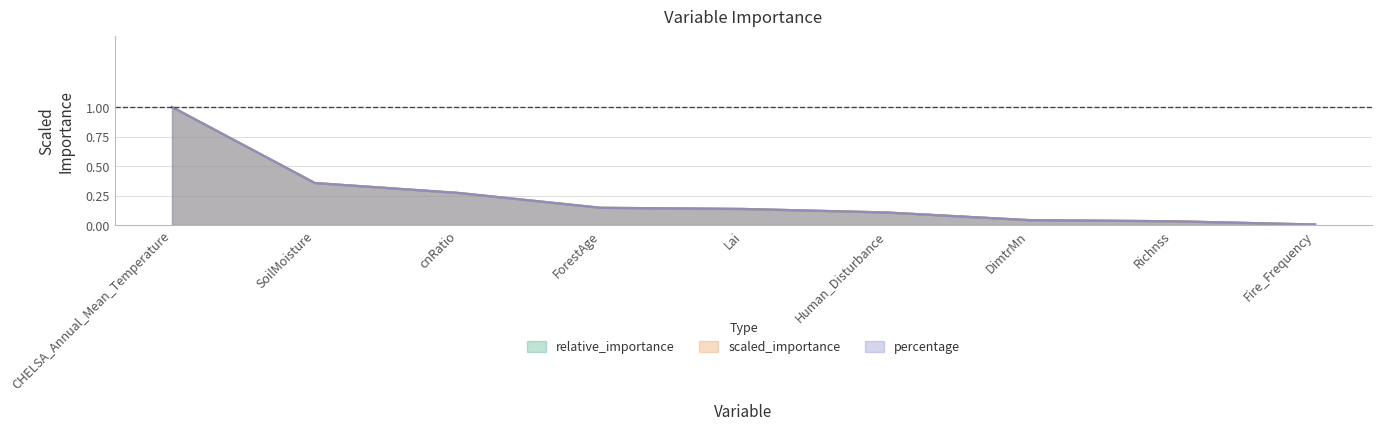

At which label is percentage closest to 0?

Fire_Frequency